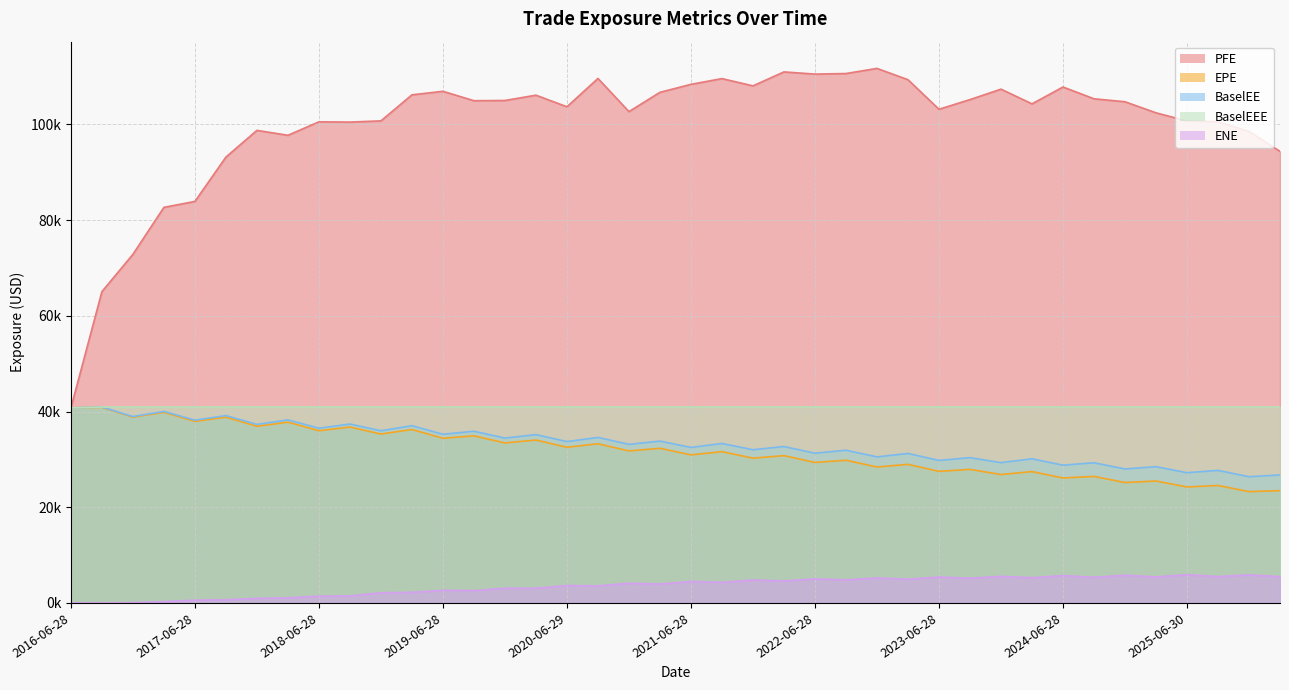

How many lines are shown in the chart?

5